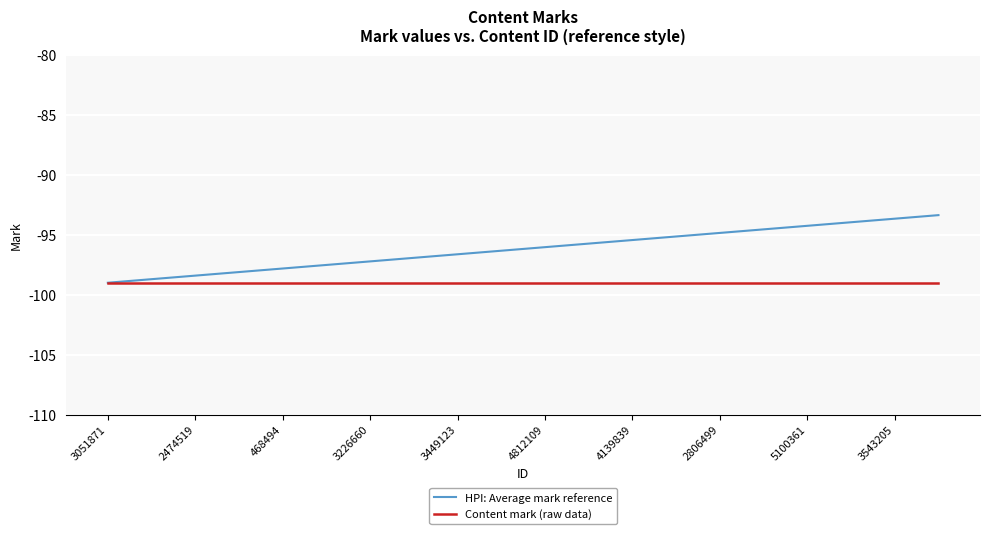

How many lines are shown in the chart?

2